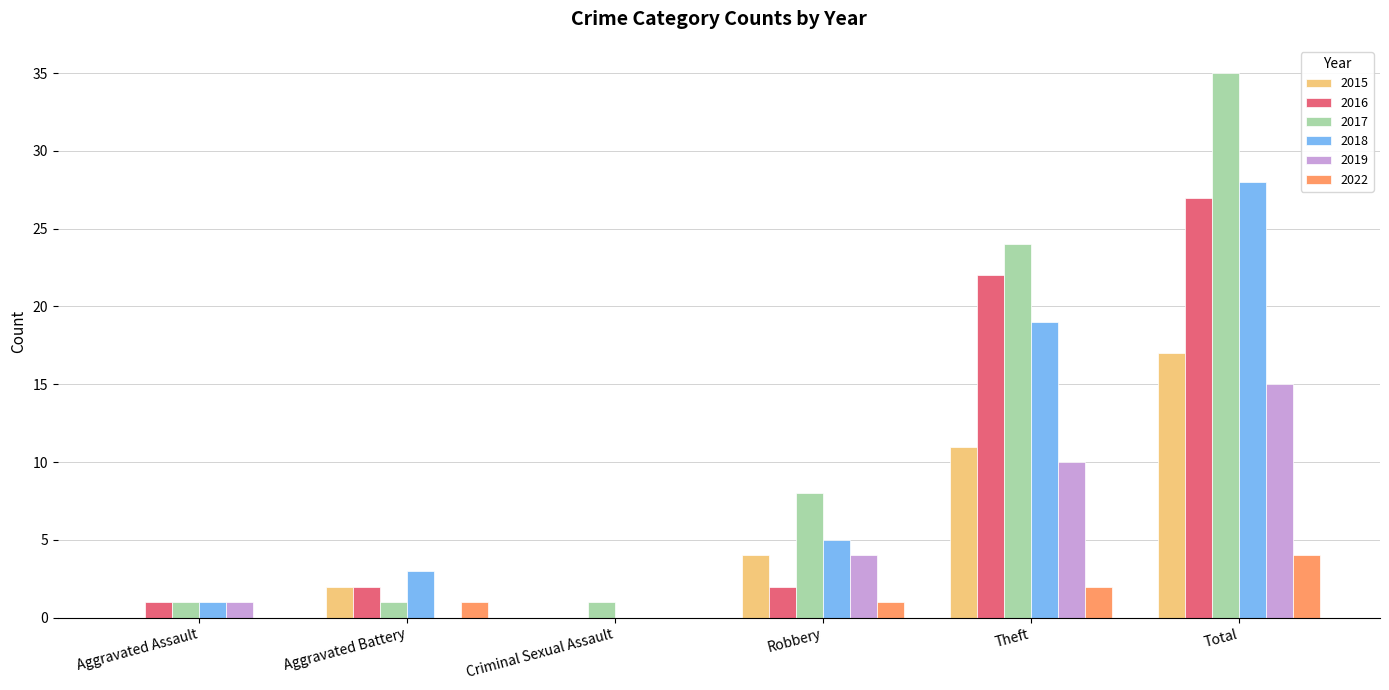

Is the value of 2017 at Total greater than the value of 2019 at Robbery?

Yes